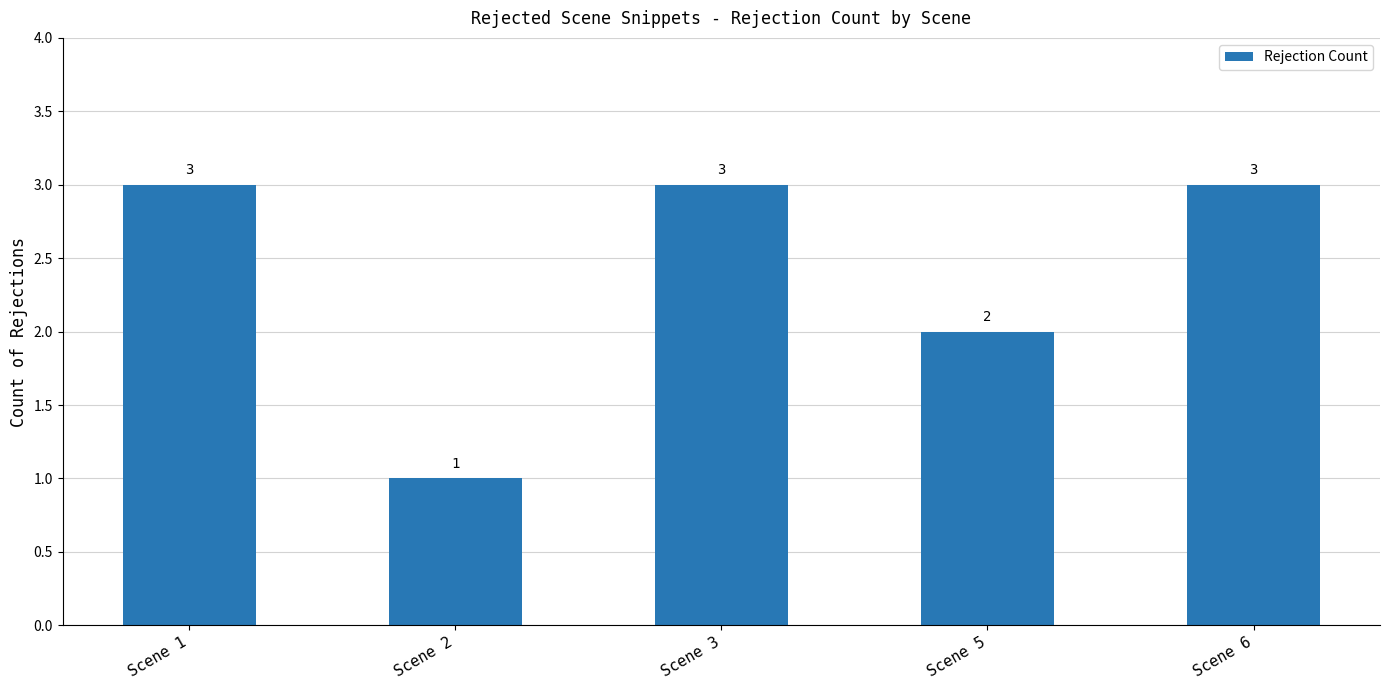

Which category has the lowest value across all series?

Scene 2